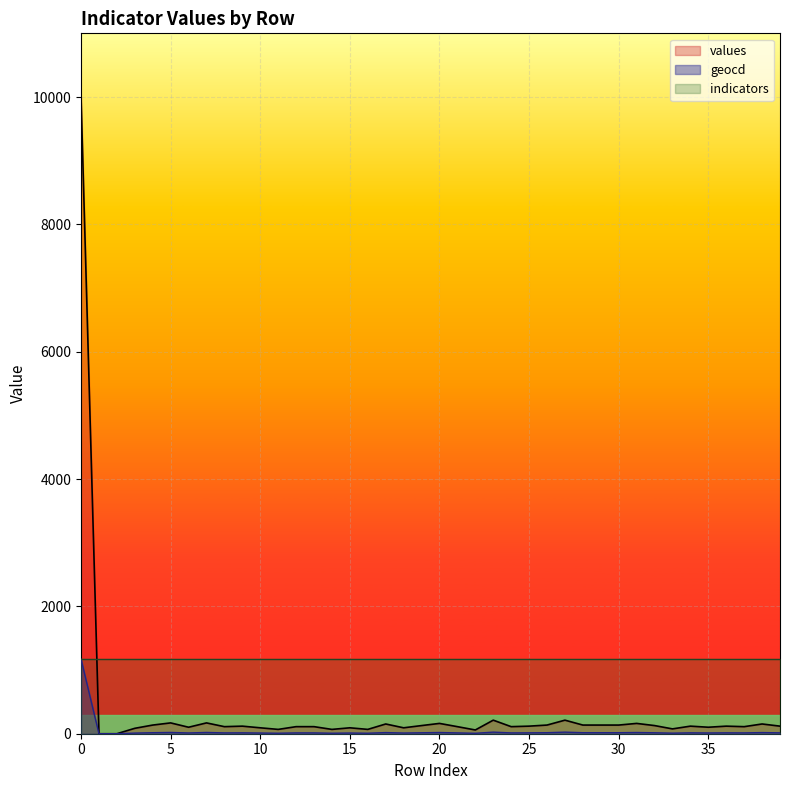

Which series changed the most between 9 and 34?

values